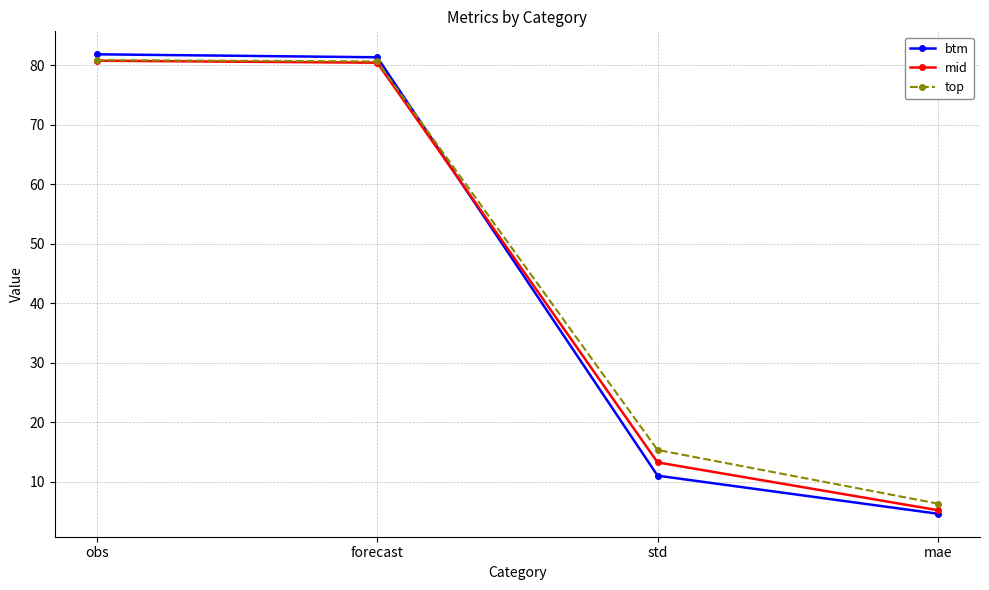

Which series has the largest range (max minus min)?

btm